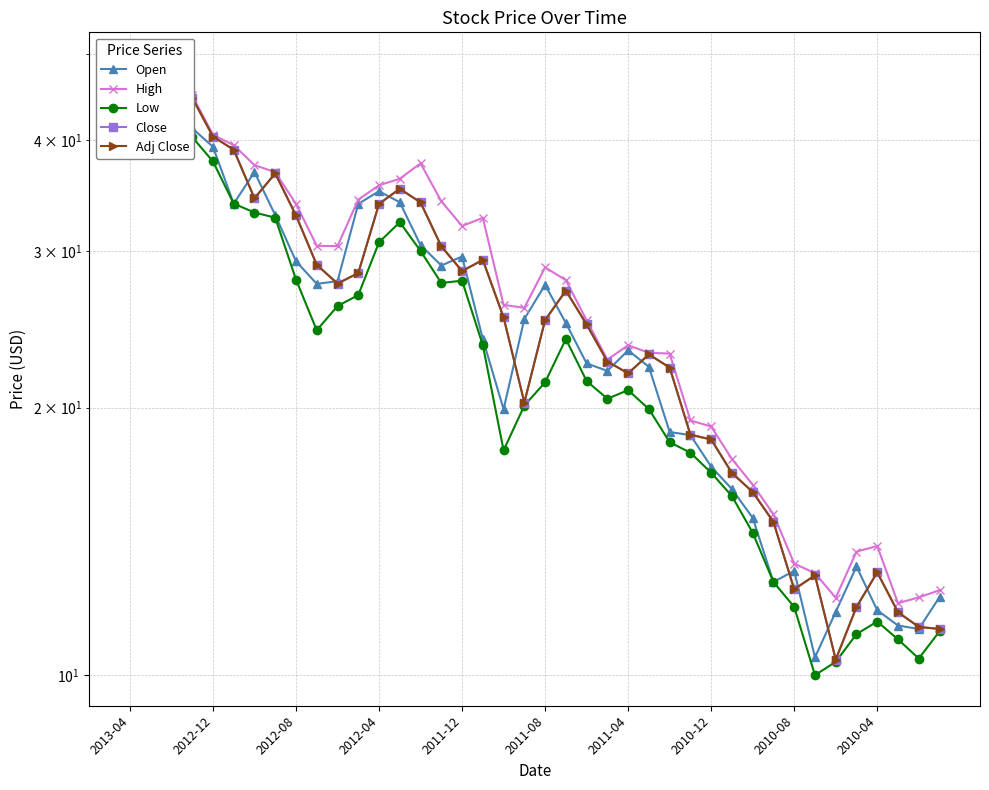

How many categories are shown in the chart?

40